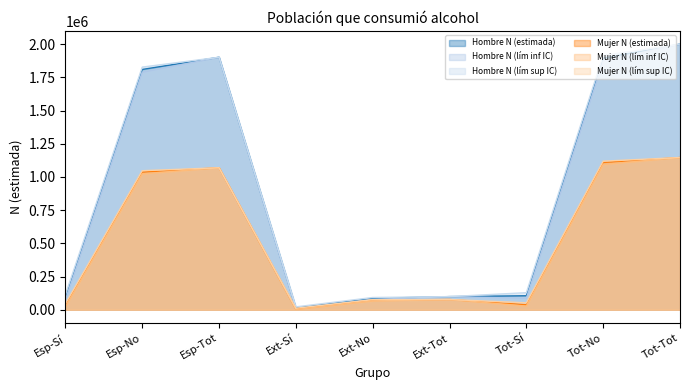

What is the smallest value displayed?

1240